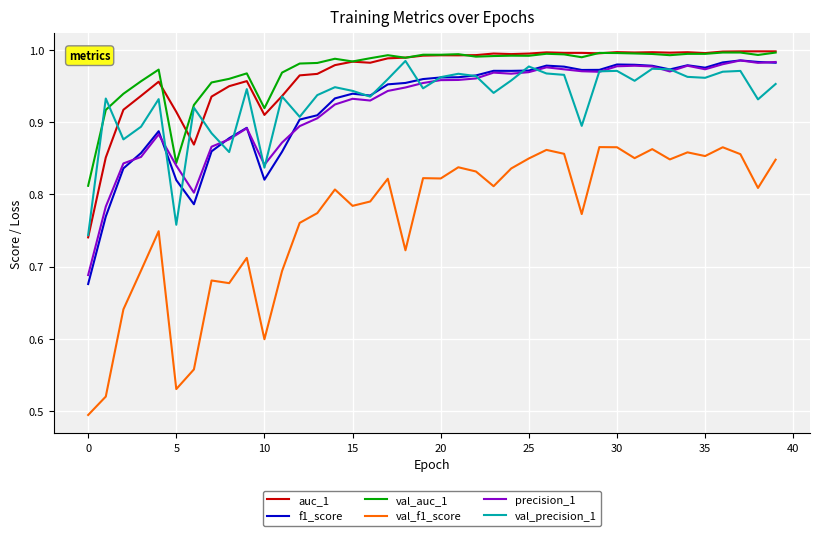

Which series has the largest range (max minus min)?

val_f1_score